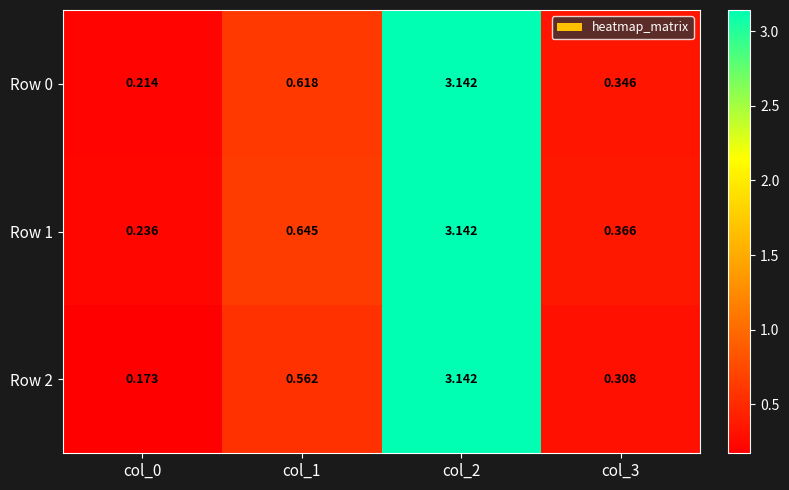

Rank the series by their average value, from highest to lowest.

Row 1, Row 0, Row 2